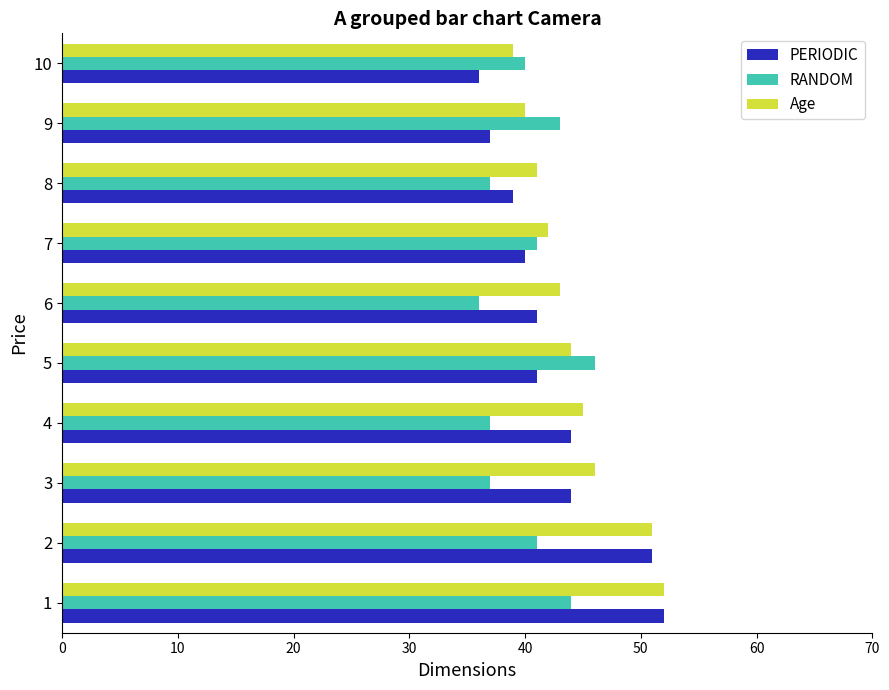

What is the total value across all series at 8?

117